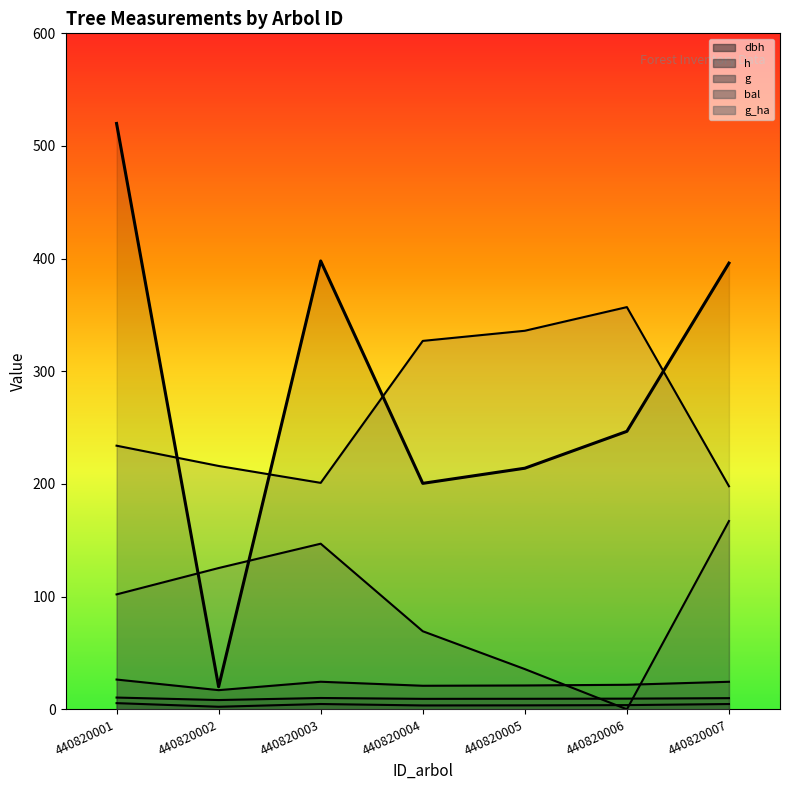

Is it true that the value at 440820007 is 396.0?

True